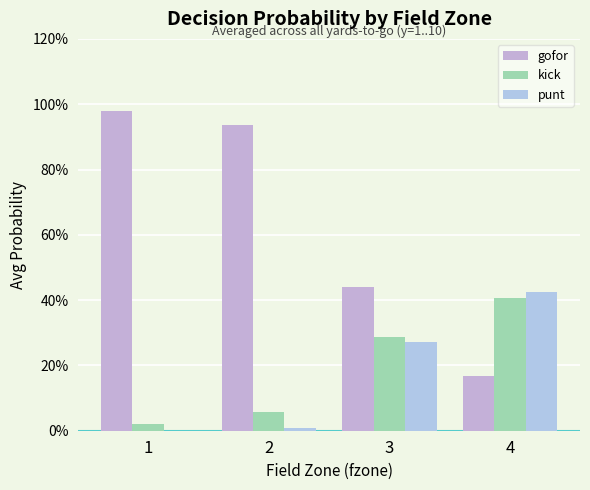

Is it true that kick equals 0.0 at 1?

False